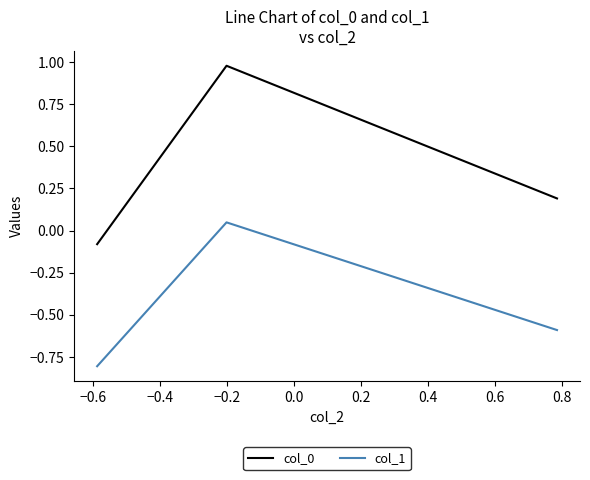

What is the lowest value of the col_1 series?

-0.8